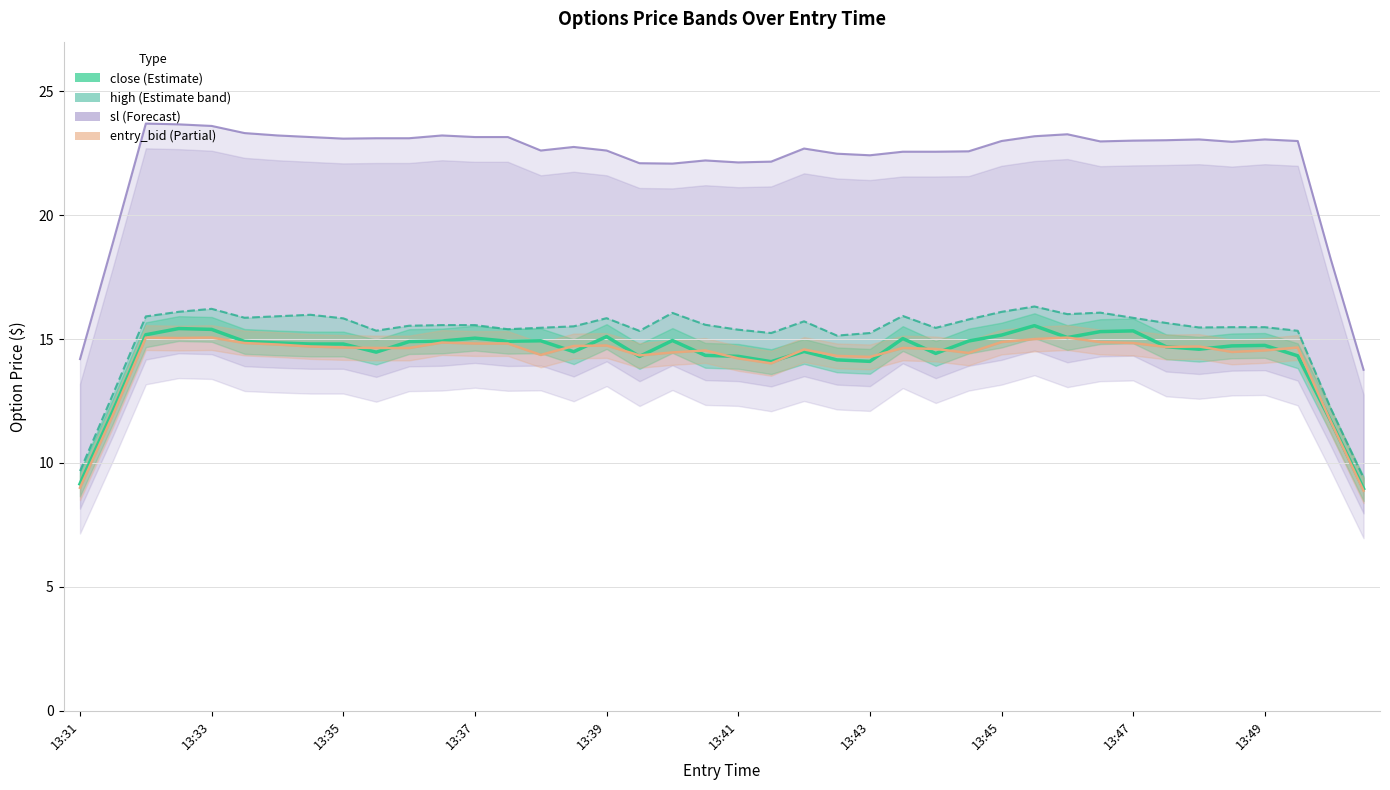

The close series shows 8.2 at 21. True or false?

False